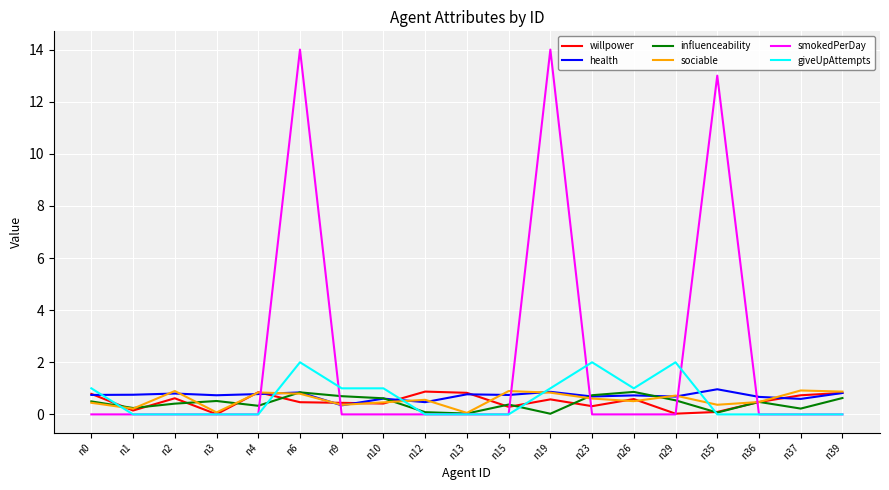

True or false: influenceability and health intersect in this chart.

True